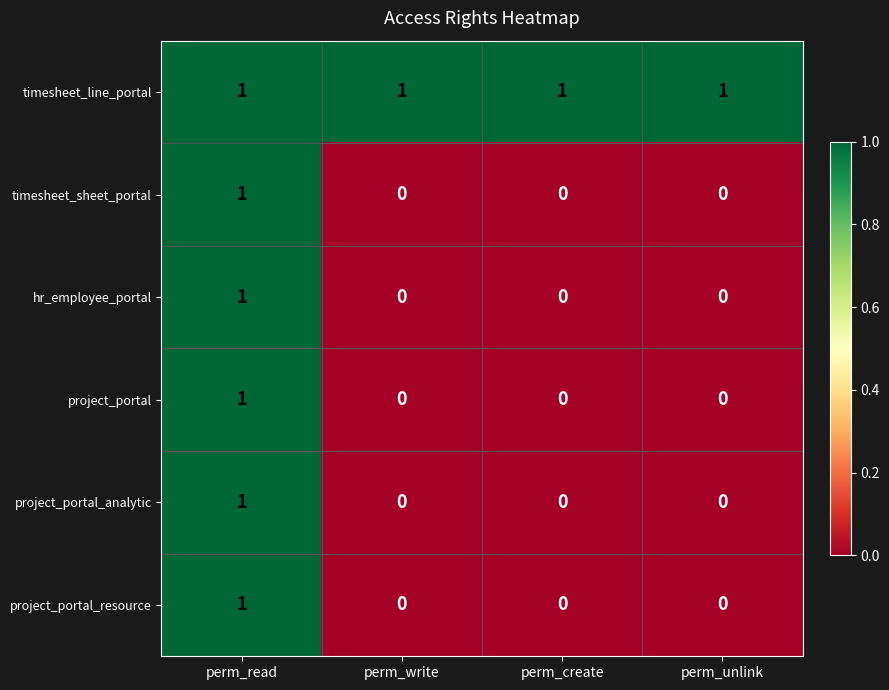

Count the project_portal_resource values in the range 0 to 1.

4